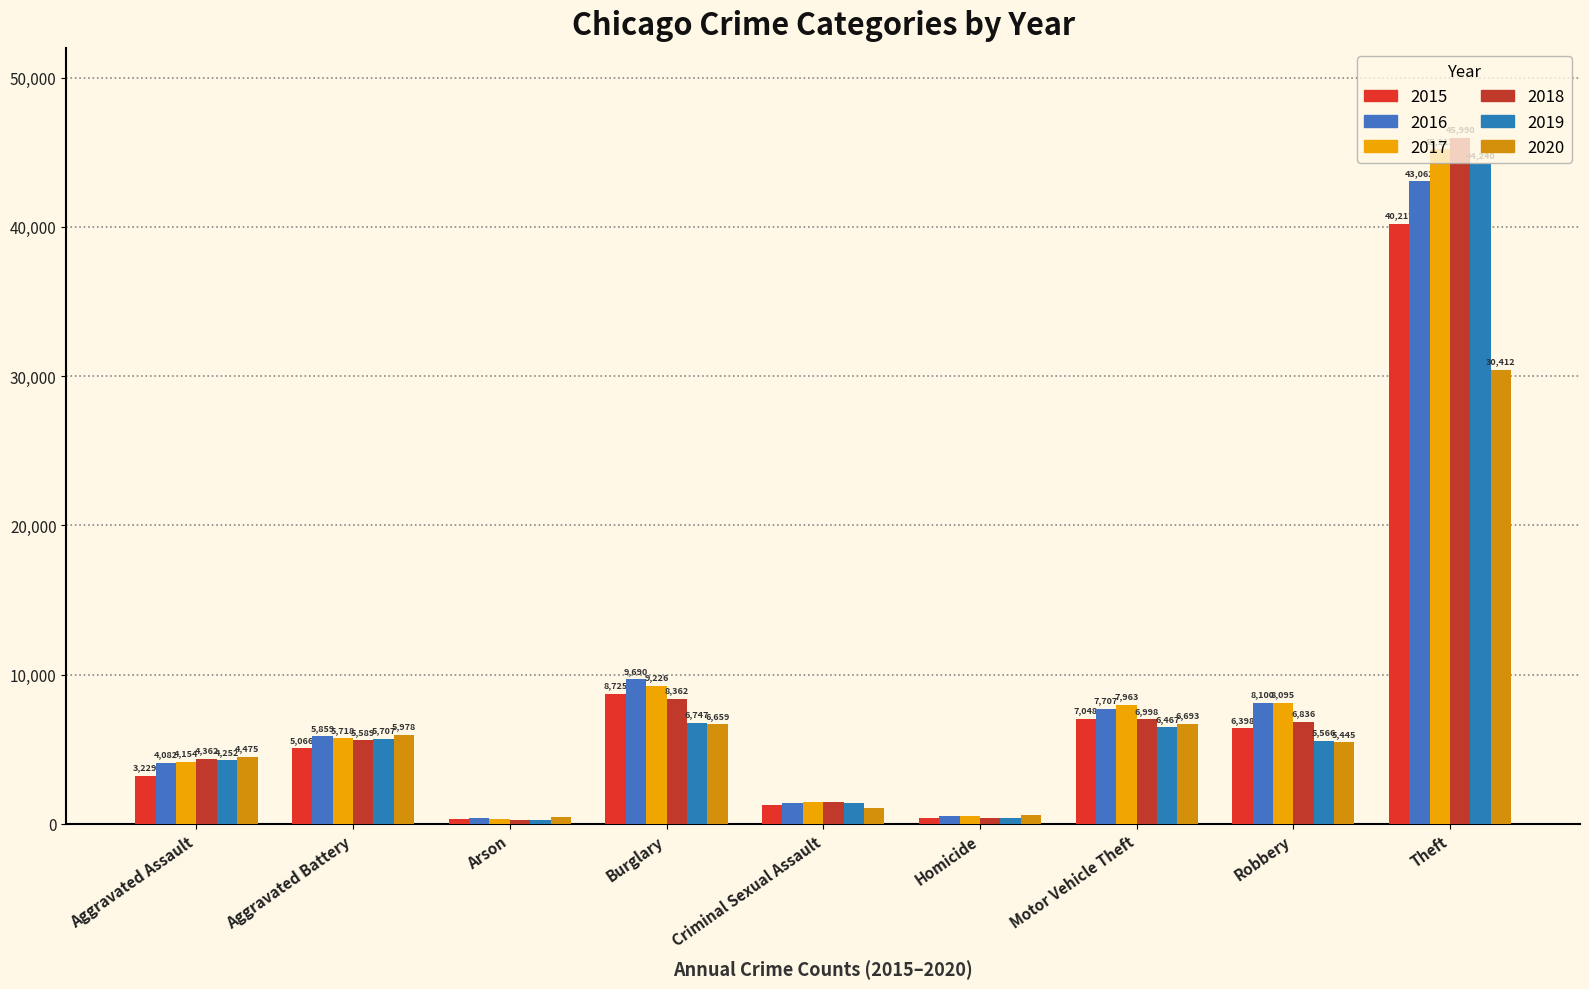

How many values in the 2017 series are below 5718?

4